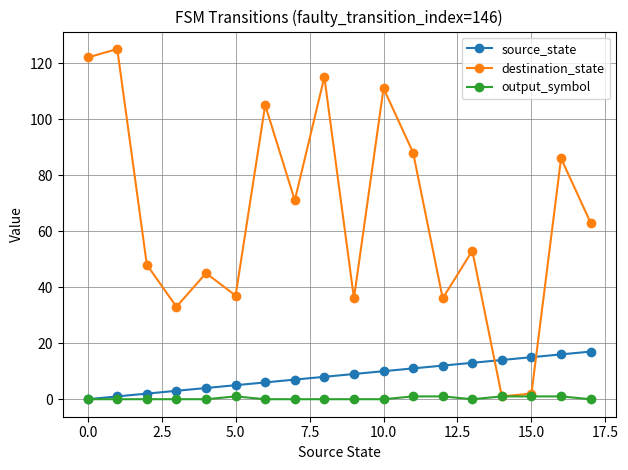

How many interior local peaks does the destination_state series have?

7